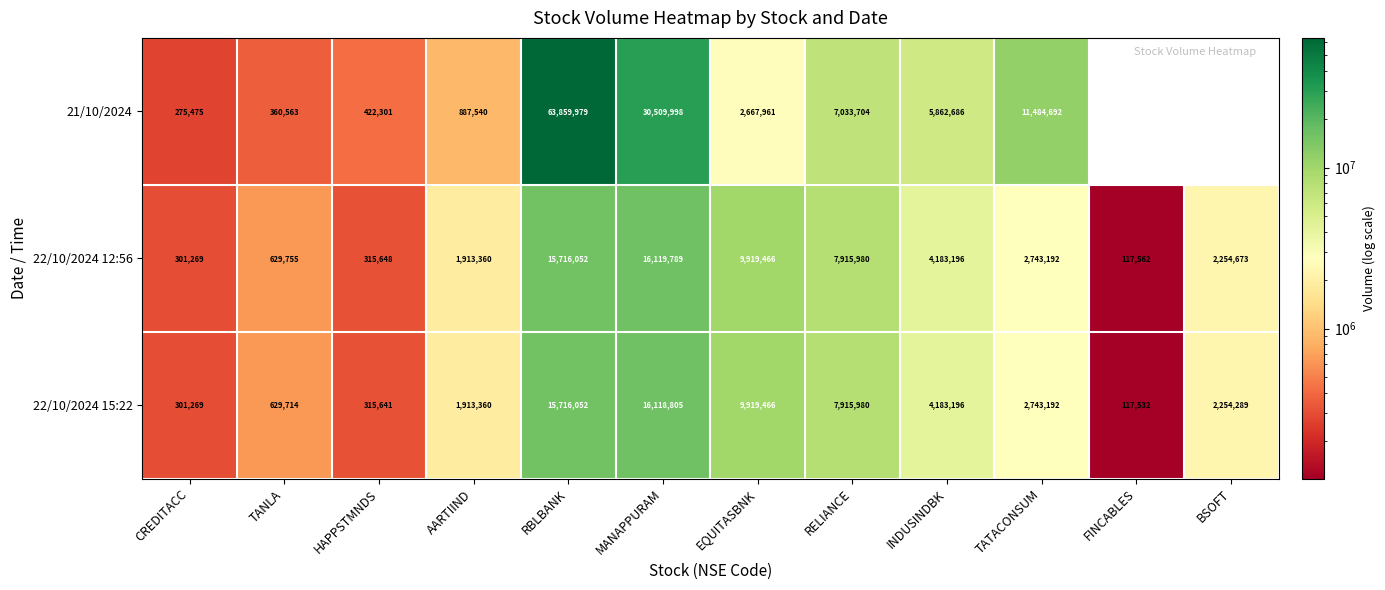

Is the value of 22/10/2024 12:56 at INDUSINDBK greater than the value of 21/10/2024 at EQUITASBNK?

Yes